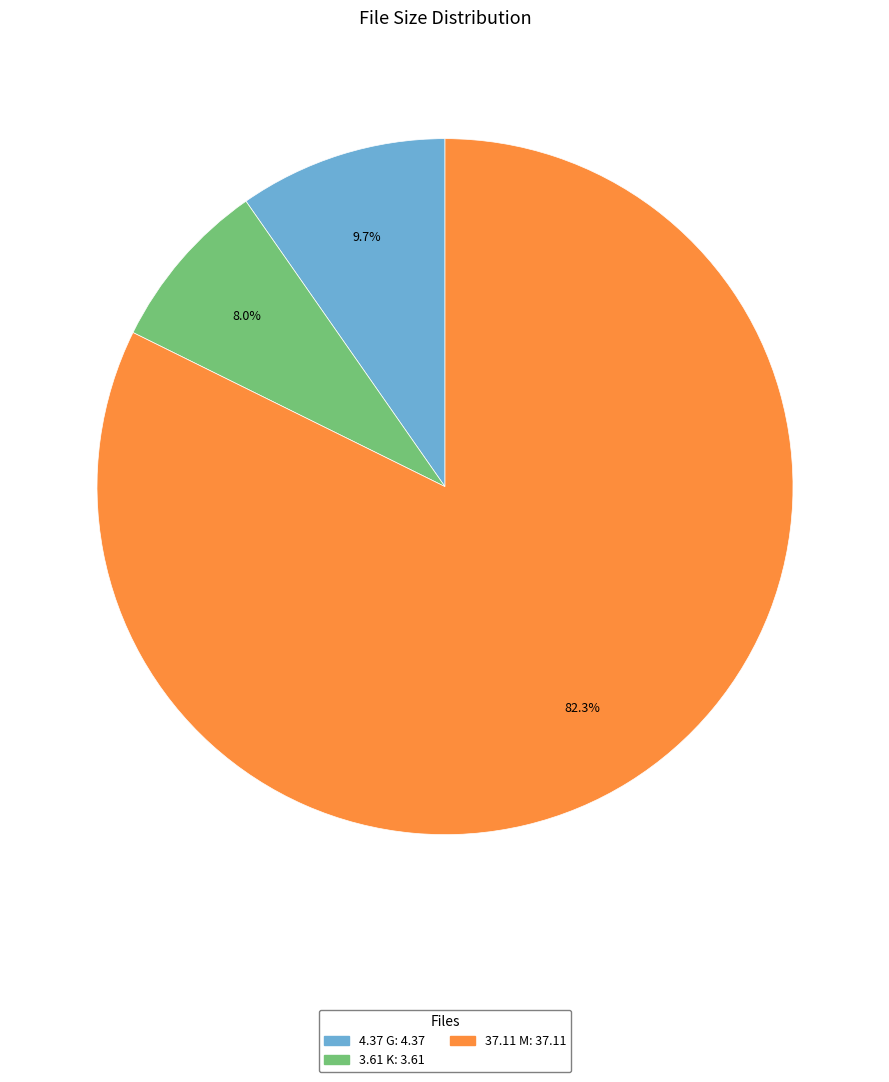

How many segments does this pie chart have?

3